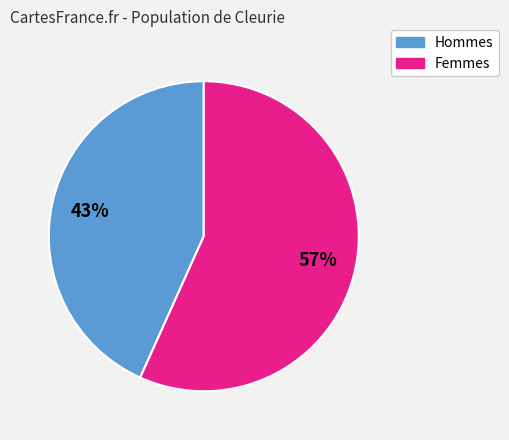

Does any single category account for the majority?

Yes